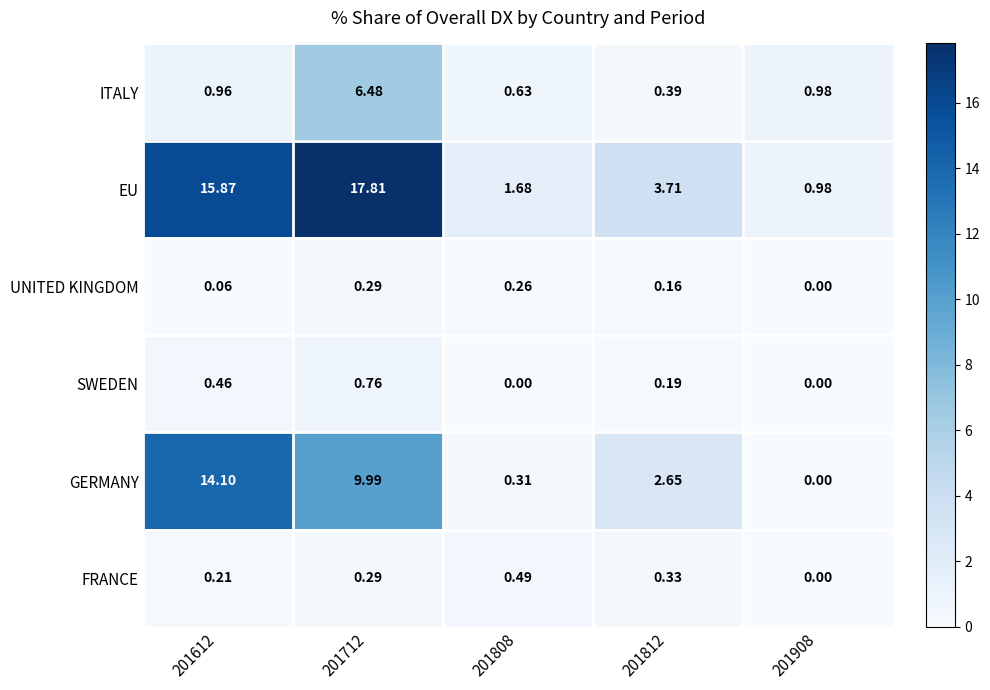

Which series has the largest total across all categories?

EU